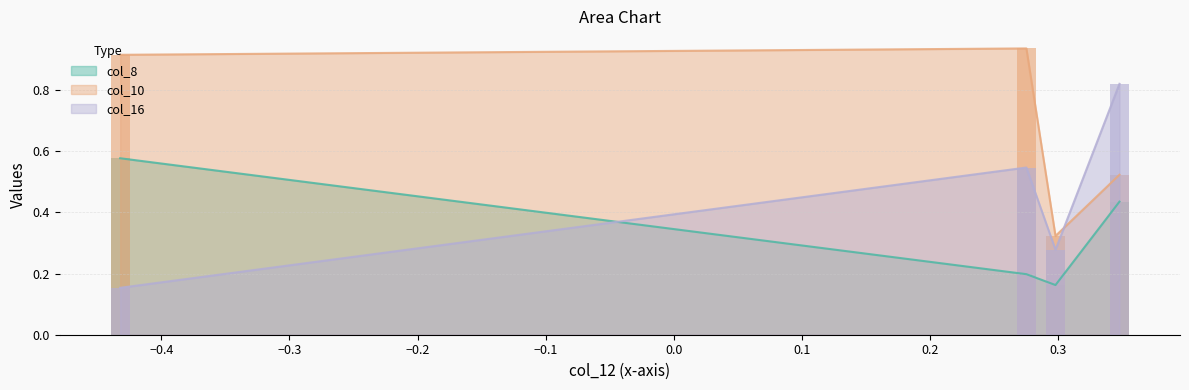

What is the difference between the maximum and minimum values in the col_8 series?

0.4